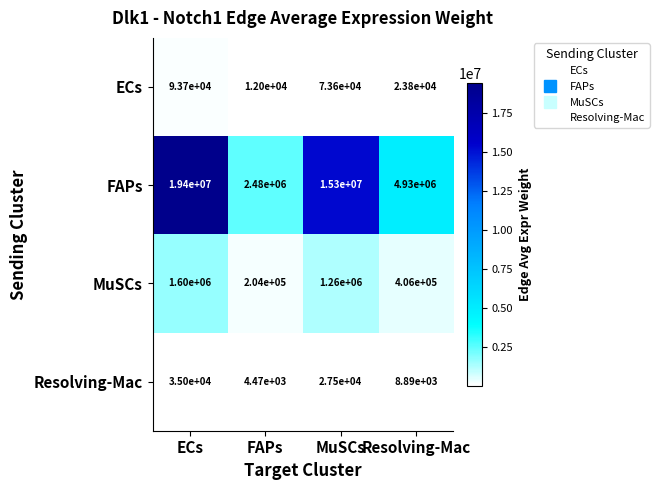

Reading left to right, list all the values displayed in this chart.

ECs: ECs=93700	FAPs=12000	MuSCs=73600	Resolving-Mac=23800
FAPs: ECs=19400000	FAPs=2480000	MuSCs=15300000	Resolving-Mac=4930000
MuSCs: ECs=1600000	FAPs=204000	MuSCs=1260000	Resolving-Mac=406000
Resolving-Mac: ECs=35000	FAPs=4470	MuSCs=27500	Resolving-Mac=8890